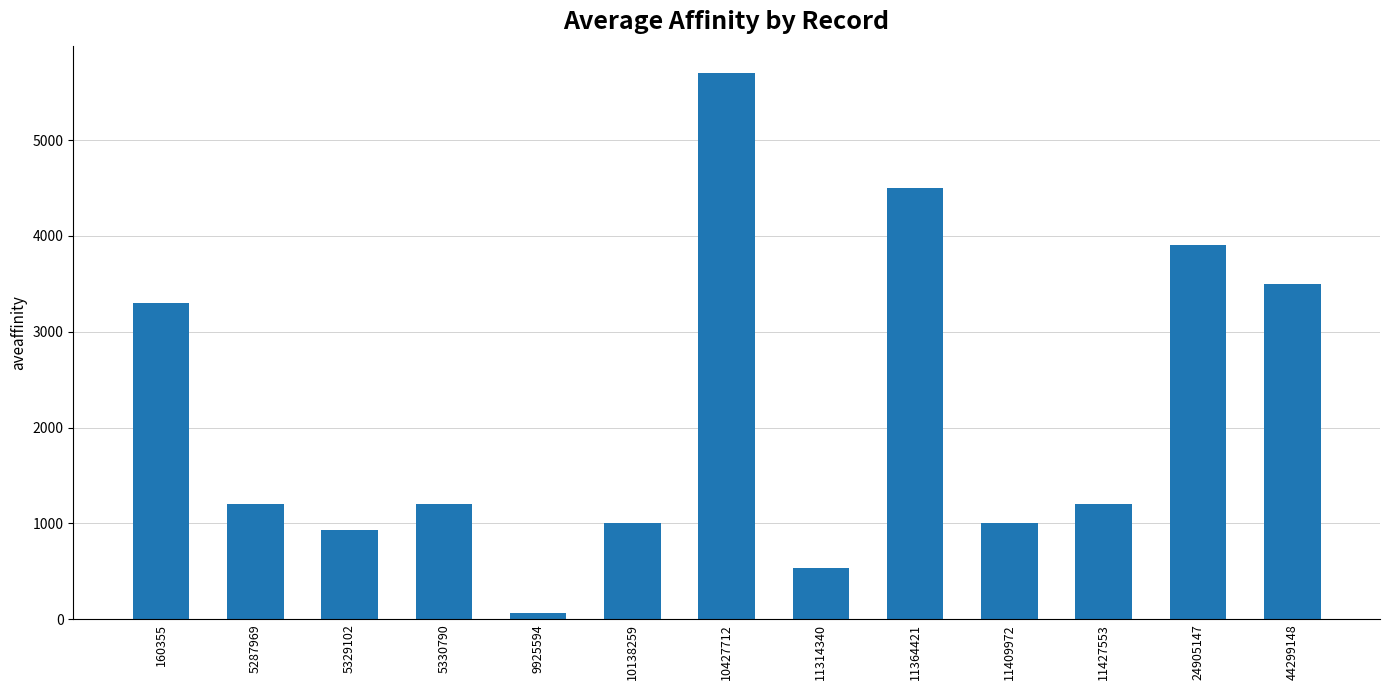

Reading right to left, list all the values displayed in this chart.

3500	3900	1200	1000	4500	530	5700	1000	59	1200	930	1200	3300